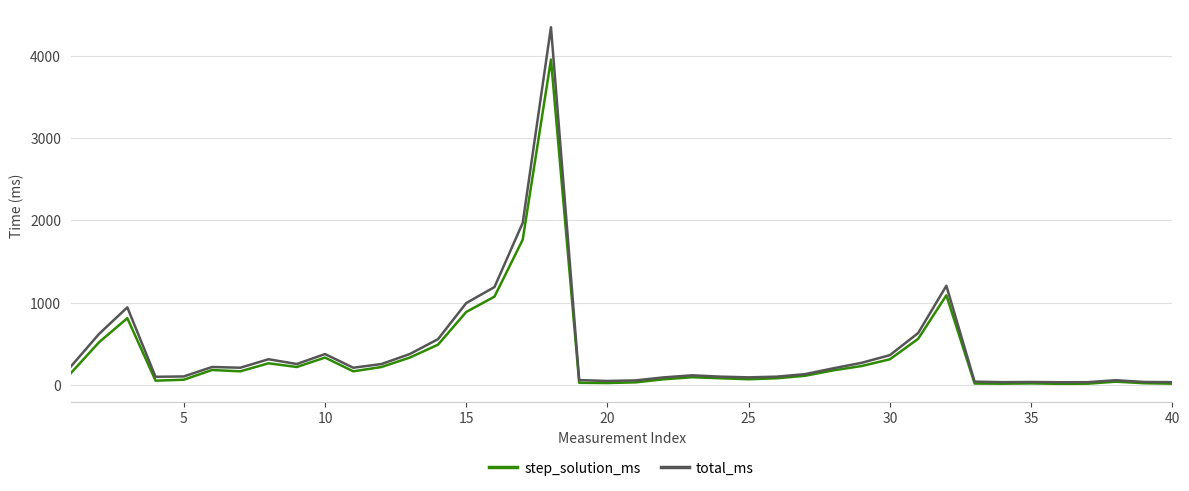

What is the maximum value for total_ms?

4350.9